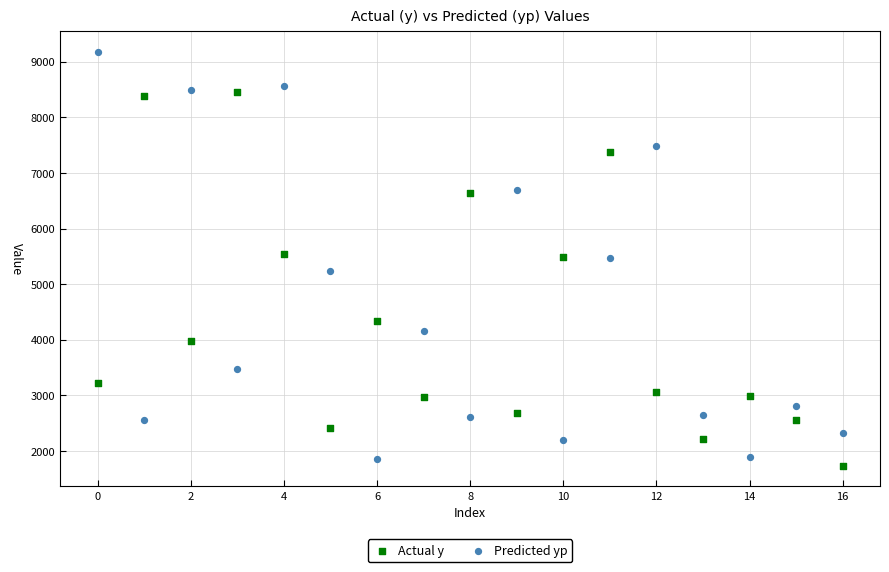

Which series reaches the maximum Y coordinate?

Predicted yp